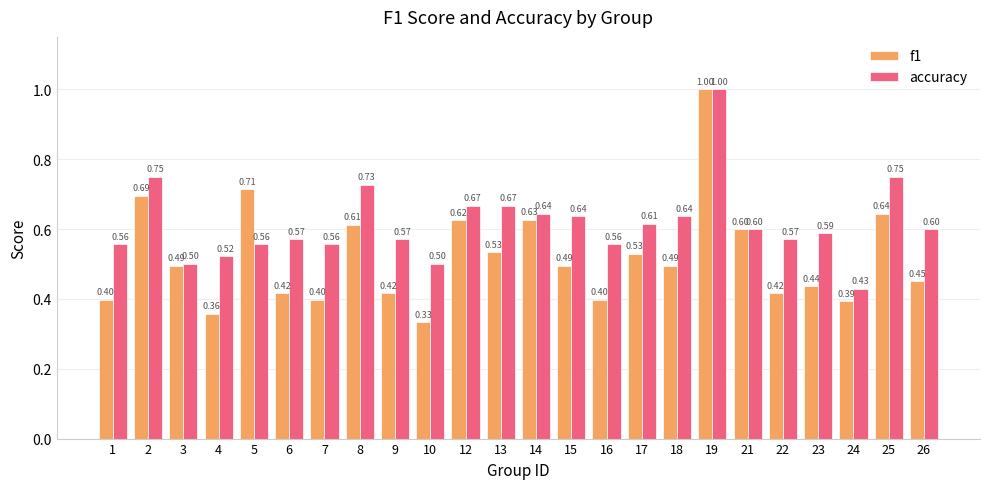

At how many categories does at least one series exceed 0?

24